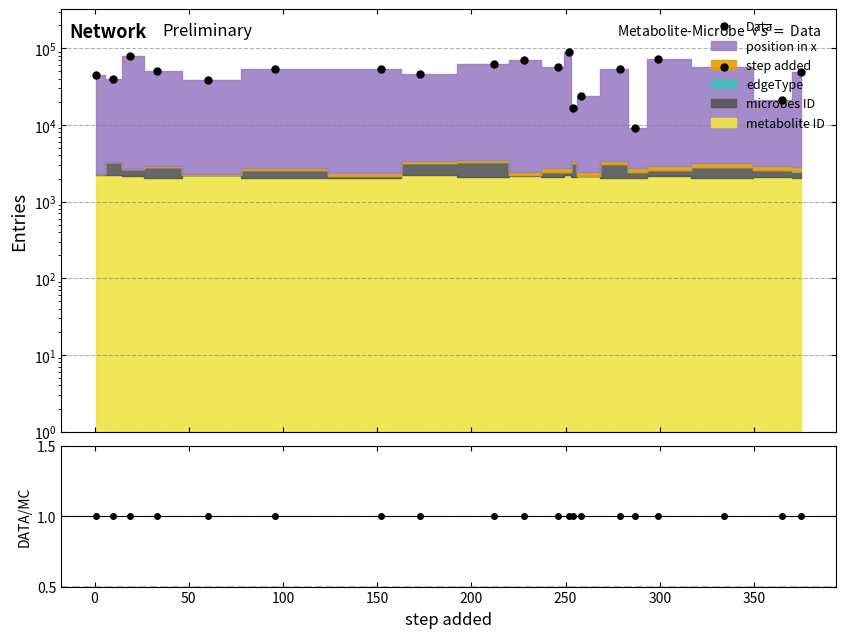

True or false: Data/Stack and Data cross at least once.

False